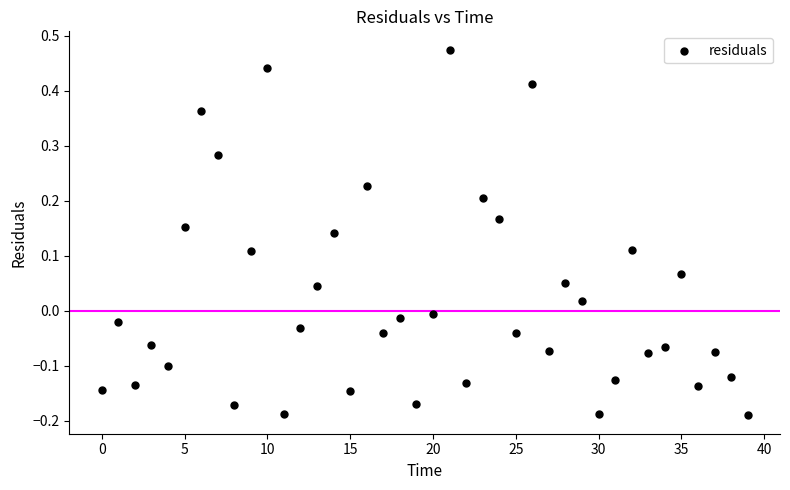

What is the range of Y values (max minus min)?

0.7